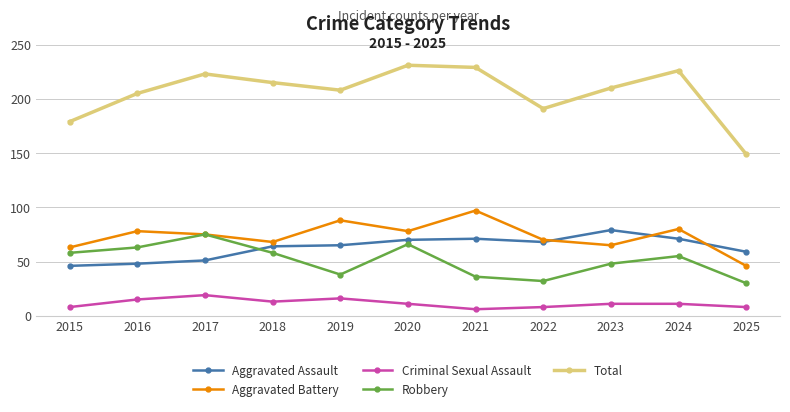

Which series has the largest total across all categories?

Total